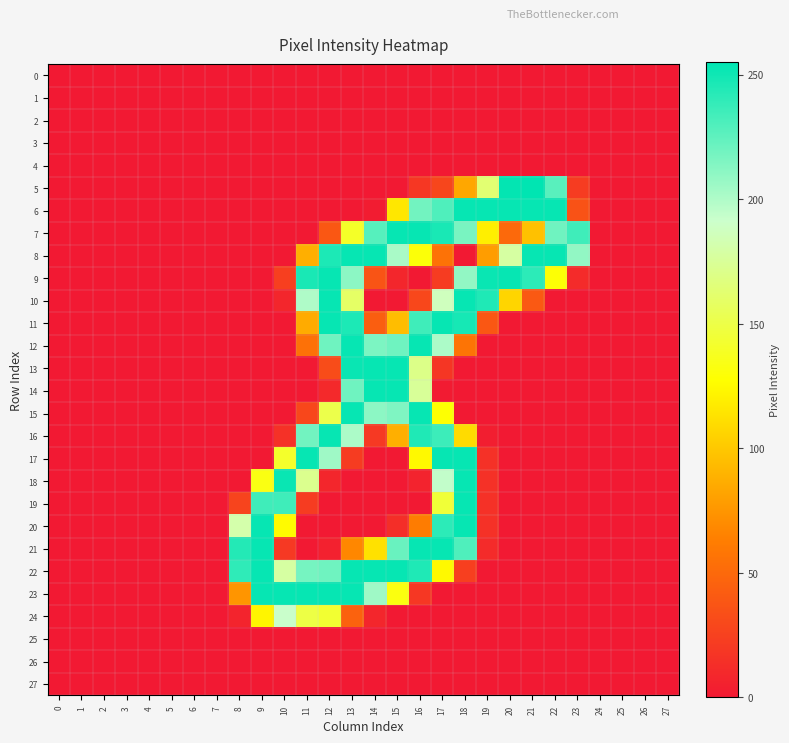

Reading left to right, what are all the values shown in this chart?

0: 0=0	1=0	2=0	3=0	4=0	5=0	6=0	7=0	8=0	9=0	10=0	11=0	12=0	13=0	14=0	15=0	16=0	17=0	18=0	19=0	20=0	21=0	22=0	23=0	24=0	25=0	26=0	27=0
1: 0=0	1=0	2=0	3=0	4=0	5=0	6=0	7=0	8=0	9=0	10=0	11=0	12=0	13=0	14=0	15=0	16=0	17=0	18=0	19=0	20=0	21=0	22=0	23=0	24=0	25=0	26=0	27=0
2: 0=0	1=0	2=0	3=0	4=0	5=0	6=0	7=0	8=0	9=0	10=0	11=0	12=0	13=0	14=0	15=0	16=0	17=0	18=0	19=0	20=0	21=0	22=0	23=0	24=0	25=0	26=0	27=0
3: 0=0	1=0	2=0	3=0	4=0	5=0	6=0	7=0	8=0	9=0	10=0	11=0	12=0	13=0	14=0	15=0	16=0	17=0	18=0	19=0	20=0	21=0	22=0	23=0	24=0	25=0	26=0	27=0
4: 0=0	1=0	2=0	3=0	4=0	5=0	6=0	7=0	8=0	9=0	10=0	11=0	12=0	13=0	14=0	15=0	16=0	17=0	18=0	19=0	20=0	21=0	22=0	23=0	24=0	25=0	26=0	27=0
5: 0=0	1=0	2=0	3=0	4=0	5=0	6=0	7=0	8=0	9=0	10=0	11=0	12=0	13=0	14=0	15=0	16=19	17=28	18=84	19=163	20=254	21=255	22=227	23=22	24=0	25=0	26=0	27=0
6: 0=0	1=0	2=0	3=0	4=0	5=0	6=0	7=0	8=0	9=0	10=0	11=0	12=0	13=0	14=2	15=116	16=219	17=230	18=253	19=253	20=253	21=253	22=253	23=36	24=0	25=0	26=0	27=0
7: 0=0	1=0	2=0	3=0	4=0	5=0	6=0	7=0	8=0	9=0	10=0	11=0	12=39	13=140	14=228	15=253	16=253	17=247	18=217	19=120	20=50	21=97	22=220	23=235	24=0	25=0	26=0	27=0
8: 0=0	1=0	2=0	3=0	4=0	5=0	6=0	7=0	8=0	9=0	10=0	11=88	12=246	13=253	14=253	15=202	16=130	17=56	18=0	19=79	20=178	21=253	22=253	23=209	24=0	25=0	26=0	27=0
9: 0=0	1=0	2=0	3=0	4=0	5=0	6=0	7=0	8=0	9=0	10=24	11=247	12=253	13=211	14=37	15=8	16=0	17=22	18=209	19=252	20=253	21=241	22=129	23=11	24=0	25=0	26=0	27=0
10: 0=0	1=0	2=0	3=0	4=0	5=0	6=0	7=0	8=0	9=0	10=8	11=200	12=253	13=159	14=0	15=0	16=29	17=187	18=253	19=245	20=107	21=40	22=0	23=0	24=0	25=0	26=0	27=0
11: 0=0	1=0	2=0	3=0	4=0	5=0	6=0	7=0	8=0	9=0	10=0	11=86	12=253	13=246	14=43	15=95	16=235	17=253	18=248	19=39	20=0	21=0	22=0	23=0	24=0	25=0	26=0	27=0
12: 0=0	1=0	2=0	3=0	4=0	5=0	6=0	7=0	8=0	9=0	10=0	11=55	12=220	13=253	14=216	15=220	16=253	17=201	18=57	19=0	20=0	21=0	22=0	23=0	24=0	25=0	26=0	27=0
13: 0=0	1=0	2=0	3=0	4=0	5=0	6=0	7=0	8=0	9=0	10=0	11=0	12=32	13=252	14=253	15=253	16=170	17=18	18=0	19=0	20=0	21=0	22=0	23=0	24=0	25=0	26=0	27=0
14: 0=0	1=0	2=0	3=0	4=0	5=0	6=0	7=0	8=0	9=0	10=0	11=0	12=10	13=220	14=253	15=253	16=175	17=1	18=0	19=0	20=0	21=0	22=0	23=0	24=0	25=0	26=0	27=0
15: 0=0	1=0	2=0	3=0	4=0	5=0	6=0	7=0	8=0	9=0	10=0	11=29	12=151	13=253	14=211	15=215	16=253	17=128	18=0	19=0	20=0	21=0	22=0	23=0	24=0	25=0	26=0	27=0
16: 0=0	1=0	2=0	3=0	4=0	5=0	6=0	7=0	8=0	9=0	10=15	11=219	12=253	13=201	14=20	15=88	16=245	17=236	18=110	19=3	20=0	21=0	22=0	23=0	24=0	25=0	26=0	27=0
17: 0=0	1=0	2=0	3=0	4=0	5=0	6=0	7=0	8=0	9=0	10=141	11=253	12=205	13=22	14=0	15=0	16=125	17=253	18=253	19=15	20=0	21=0	22=0	23=0	24=0	25=0	26=0	27=0
18: 0=0	1=0	2=0	3=0	4=0	5=0	6=0	7=0	8=0	9=133	10=252	11=172	12=8	13=0	14=0	15=0	16=6	17=194	18=253	19=15	20=0	21=0	22=0	23=0	24=0	25=0	26=0	27=0
19: 0=0	1=0	2=0	3=0	4=0	5=0	6=0	7=0	8=27	9=235	10=235	11=22	12=0	13=0	14=0	15=0	16=0	17=145	18=253	19=15	20=0	21=0	22=0	23=0	24=0	25=0	26=0	27=0
20: 0=0	1=0	2=0	3=0	4=0	5=0	6=0	7=0	8=181	9=253	10=126	11=0	12=0	13=0	14=0	15=13	16=62	17=241	18=253	19=15	20=0	21=0	22=0	23=0	24=0	25=0	26=0	27=0
21: 0=0	1=0	2=0	3=0	4=0	5=0	6=0	7=0	8=244	9=253	10=20	11=0	12=5	13=68	14=113	15=222	16=253	17=253	18=230	19=11	20=0	21=0	22=0	23=0	24=0	25=0	26=0	27=0
22: 0=0	1=0	2=0	3=0	4=0	5=0	6=0	7=0	8=240	9=253	10=178	11=218	12=220	13=253	14=253	15=253	16=245	17=125	18=24	19=0	20=0	21=0	22=0	23=0	24=0	25=0	26=0	27=0
23: 0=0	1=0	2=0	3=0	4=0	5=0	6=0	7=0	8=75	9=253	10=253	11=253	12=253	13=253	14=205	15=132	16=19	17=0	18=0	19=0	20=0	21=0	22=0	23=0	24=0	25=0	26=0	27=0
24: 0=0	1=0	2=0	3=0	4=0	5=0	6=0	7=0	8=7	9=123	10=192	11=149	12=143	13=46	14=8	15=0	16=0	17=0	18=0	19=0	20=0	21=0	22=0	23=0	24=0	25=0	26=0	27=0
25: 0=0	1=0	2=0	3=0	4=0	5=0	6=0	7=0	8=0	9=0	10=0	11=0	12=0	13=0	14=0	15=0	16=0	17=0	18=0	19=0	20=0	21=0	22=0	23=0	24=0	25=0	26=0	27=0
26: 0=0	1=0	2=0	3=0	4=0	5=0	6=0	7=0	8=0	9=0	10=0	11=0	12=0	13=0	14=0	15=0	16=0	17=0	18=0	19=0	20=0	21=0	22=0	23=0	24=0	25=0	26=0	27=0
27: 0=0	1=0	2=0	3=0	4=0	5=0	6=0	7=0	8=0	9=0	10=0	11=0	12=0	13=0	14=0	15=0	16=0	17=0	18=0	19=0	20=0	21=0	22=0	23=0	24=0	25=0	26=0	27=0